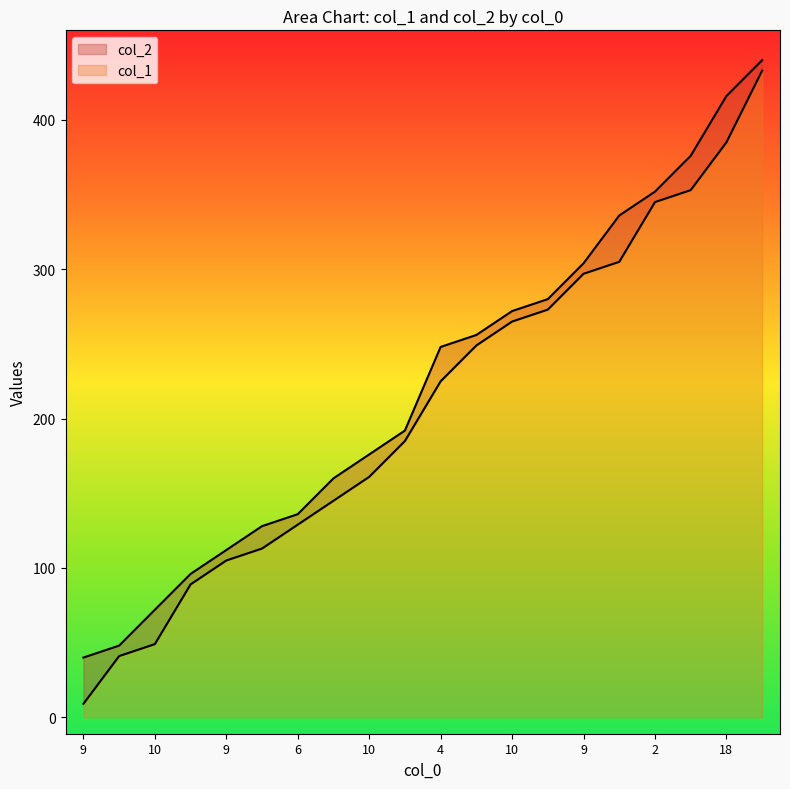

True or false: col_1 and col_2 intersect in this chart.

False